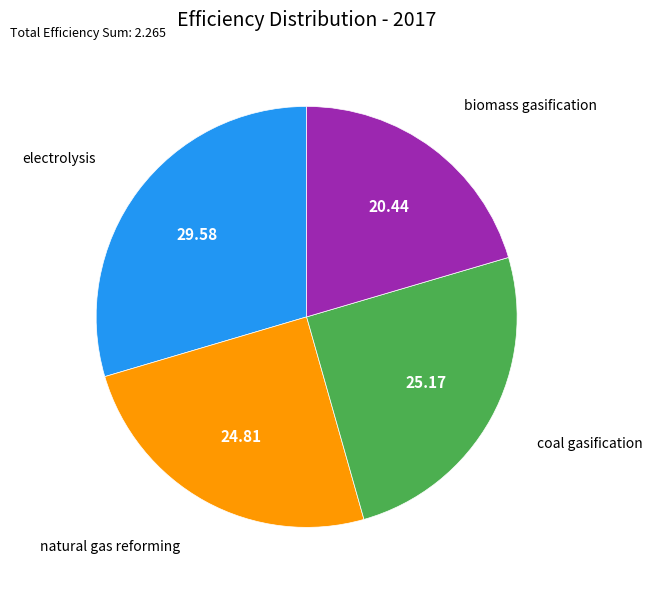

Count the number of slices in the pie.

4